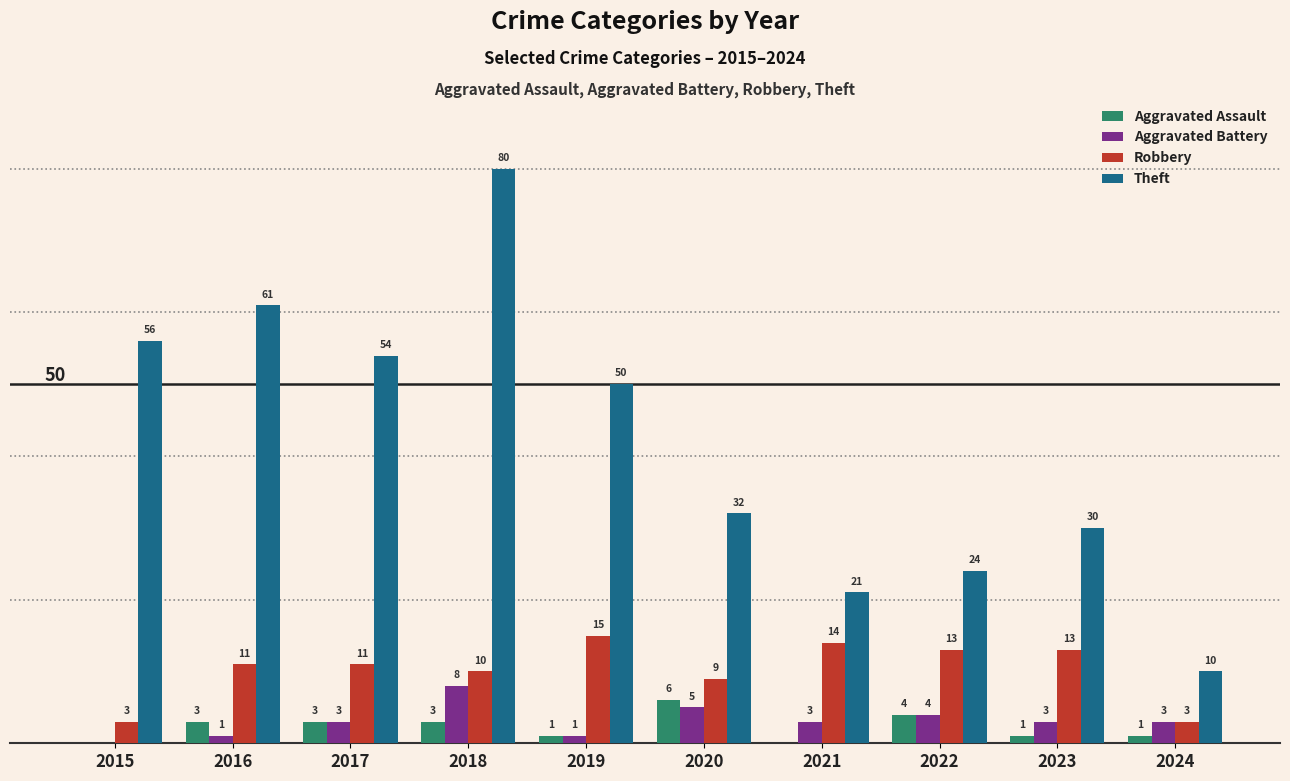

Is the value of Aggravated Battery at 2021 greater than the value of Aggravated Assault at 2015?

Yes